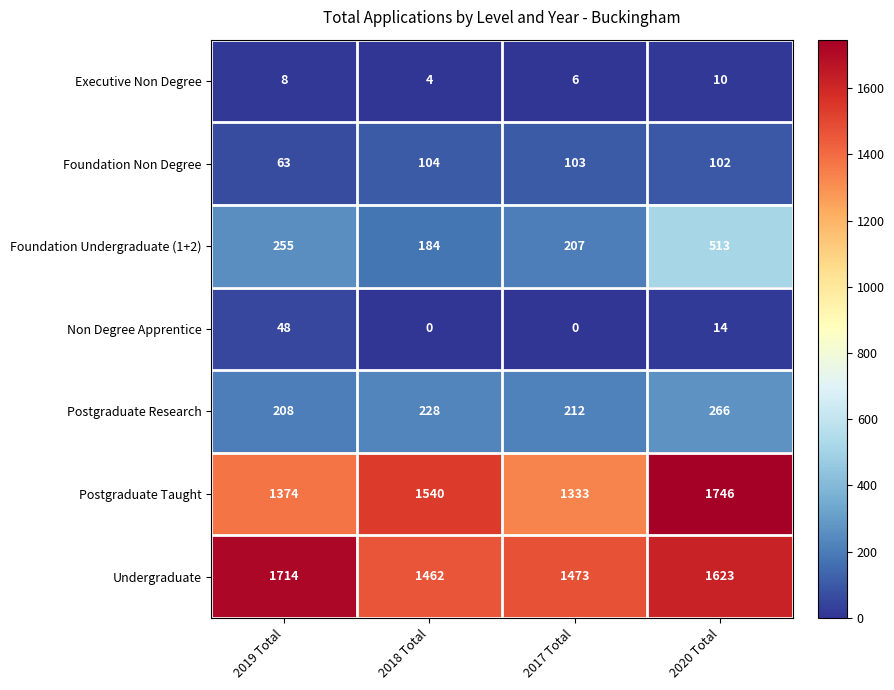

How many series are shown in this chart?

7